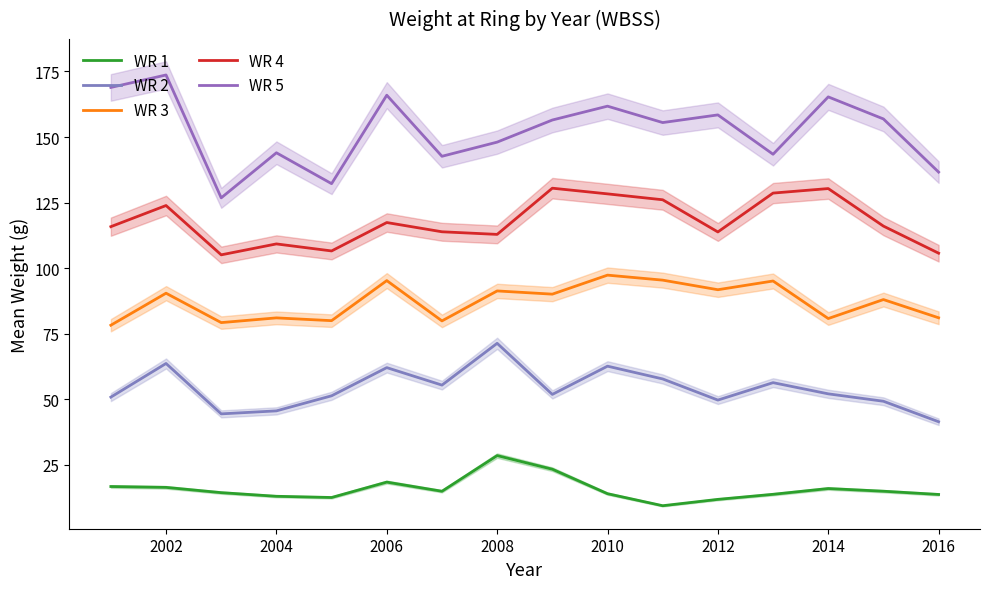

What is the sum of all WR 3 values?

1395.3